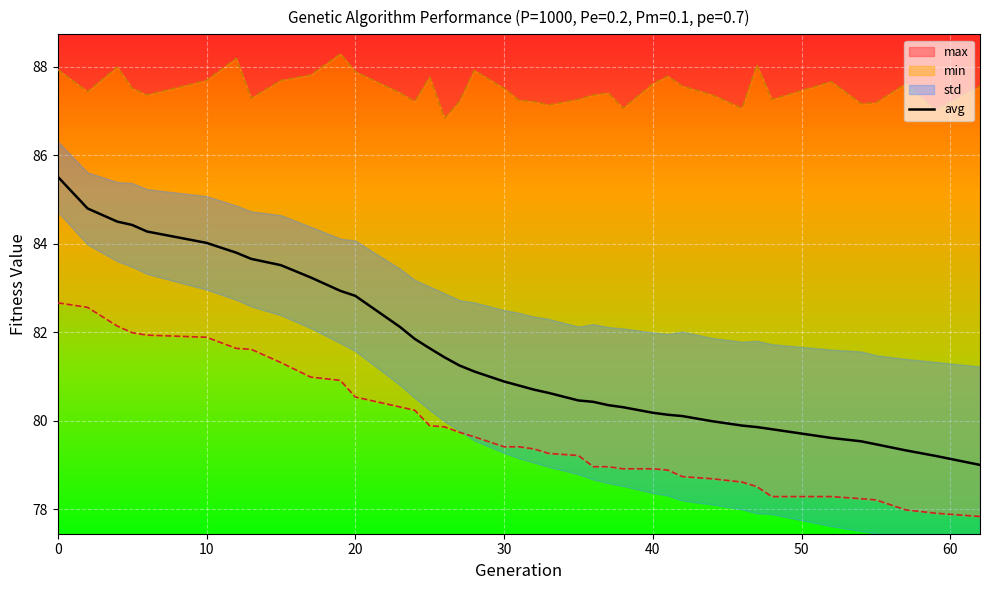

What is the average value?

81.5